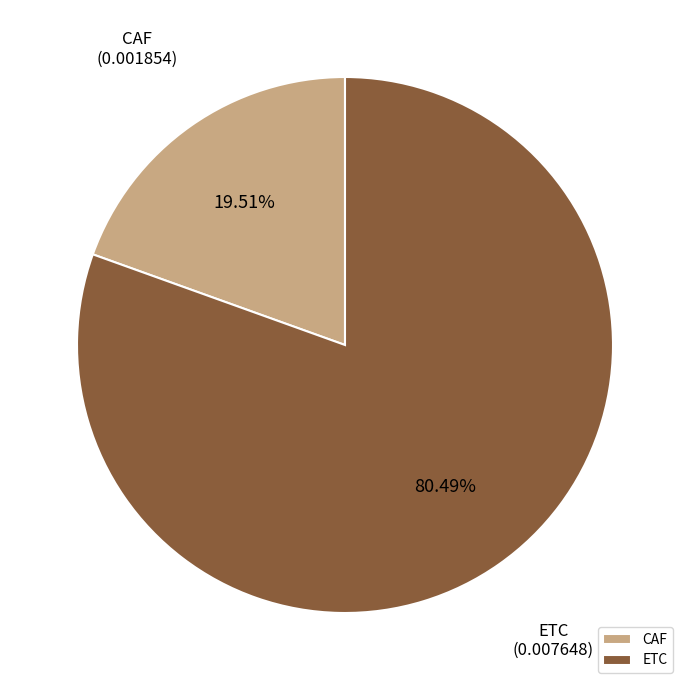

To the nearest percent, what percentage of the pie is CAF?

20%